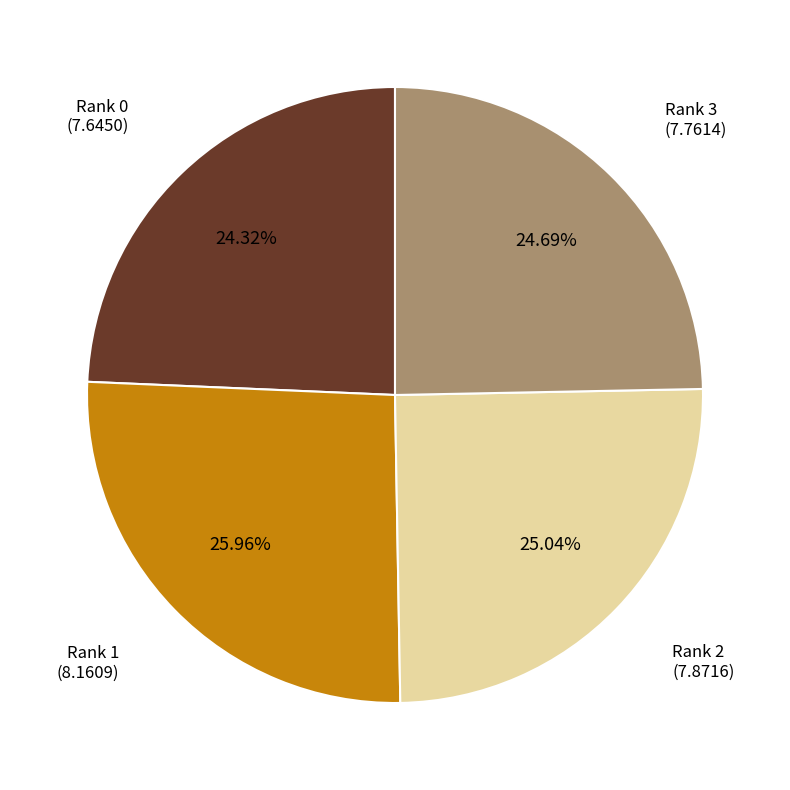

Approximately how many times larger is the value at Rank 3 compared to Rank 2?

1.0